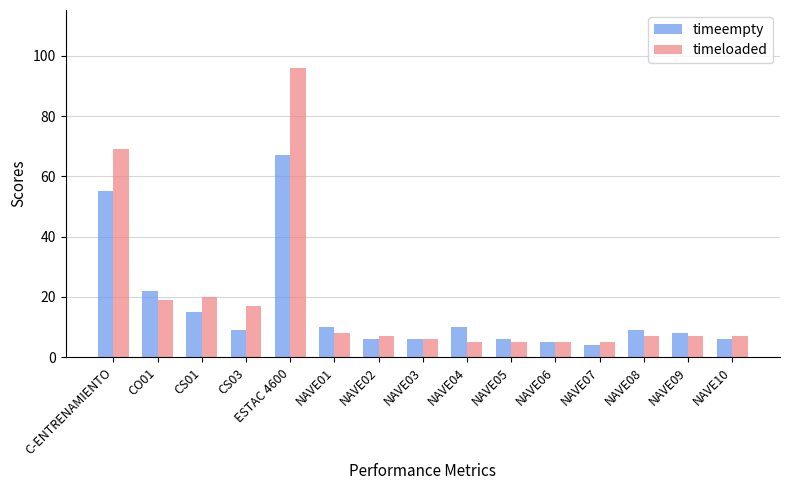

At which category is the sum across all series the highest?

ESTAC 4600